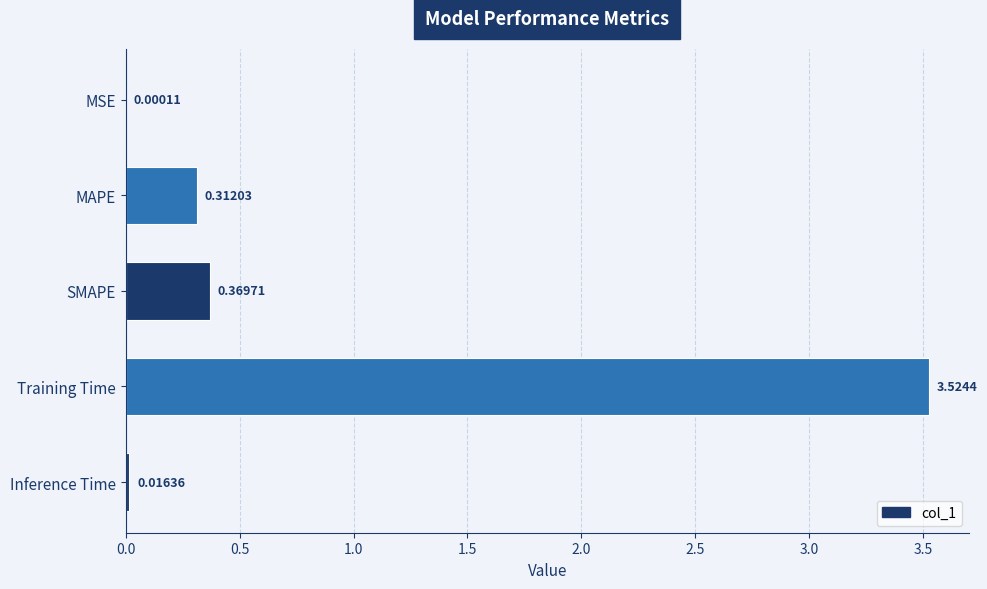

Where is the data nearest to the value 1?

SMAPE